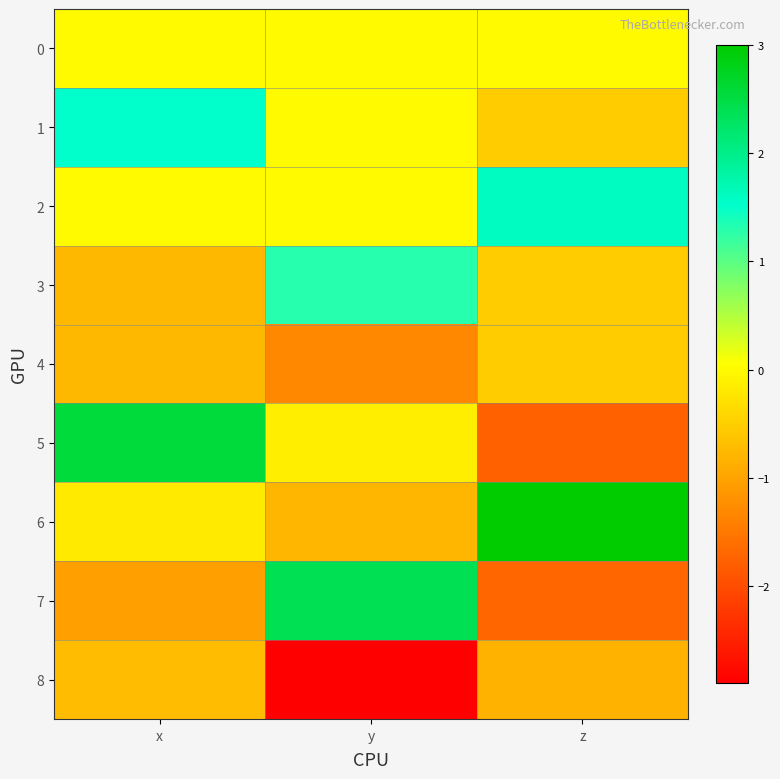

Reading right to left, extract all data points from this chart.

0: z=0.0	y=0.0	x=0.0
1: z=-0.5	y=-0.0	x=1.5
2: z=1.6	y=0.0	x=-0.0
3: z=-0.5	y=1.3	x=-0.8
4: z=-0.5	y=-1.3	x=-0.8
5: z=-1.8	y=-0.1	x=2.6
6: z=3.0	y=-0.8	x=-0.2
7: z=-1.7	y=2.4	x=-1.0
8: z=-0.8	y=-2.9	x=-0.7